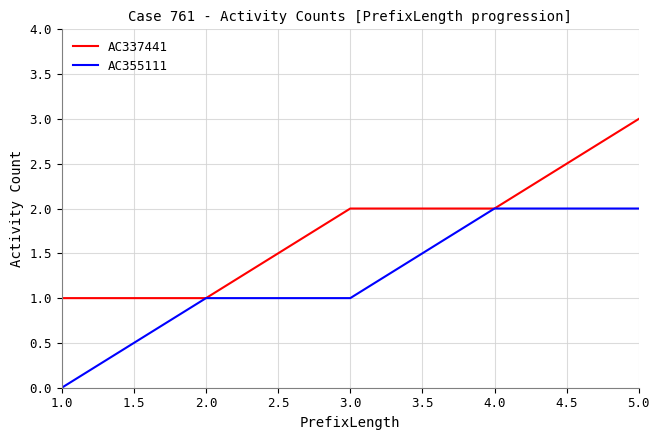

Which label corresponds to the largest value in the chart?

5.0